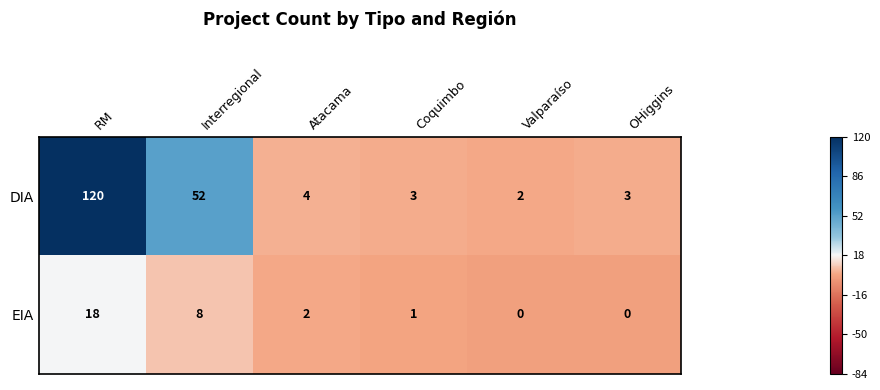

At Interregional, list the series in order from largest to smallest.

DIA, EIA